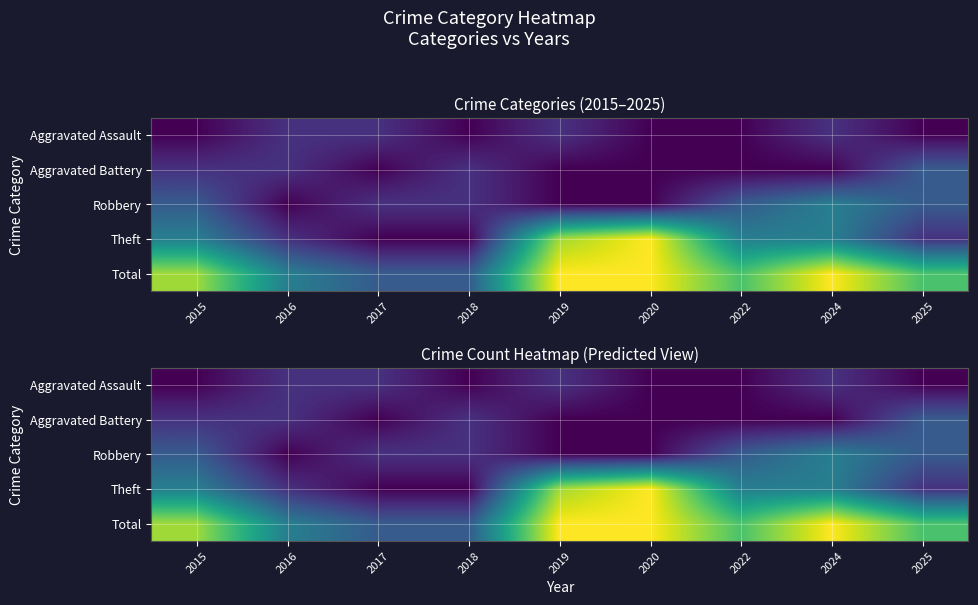

Which has a higher value, 2017 or 2015?

2017